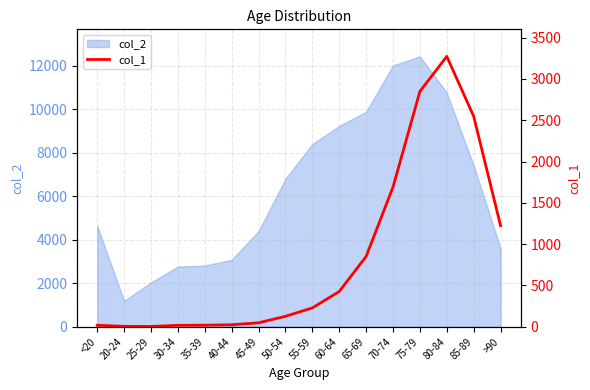

Where is the first local maximum?

80-84